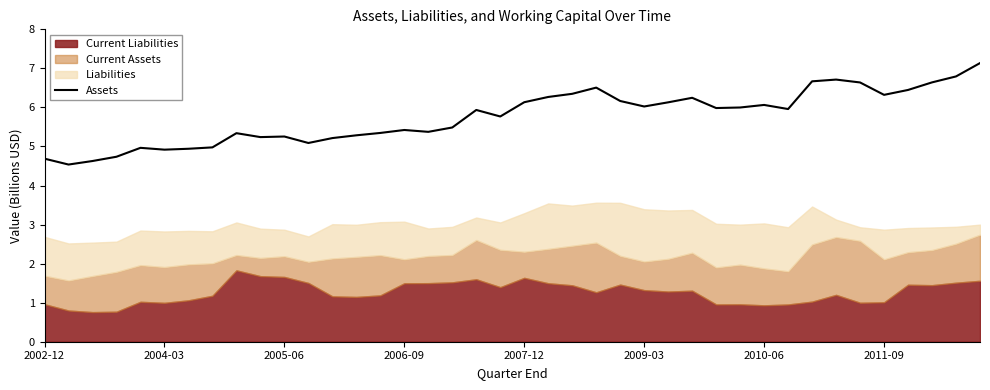

How many points are lower than both their immediate neighbors (excluding endpoints)?

10